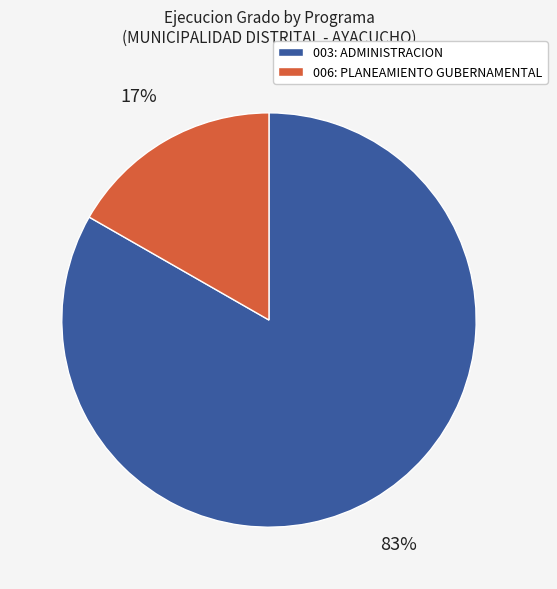

Rank the categories by value from lowest to highest.

006: PLANEAMIENTO GUBERNAMENTAL, 003: ADMINISTRACION